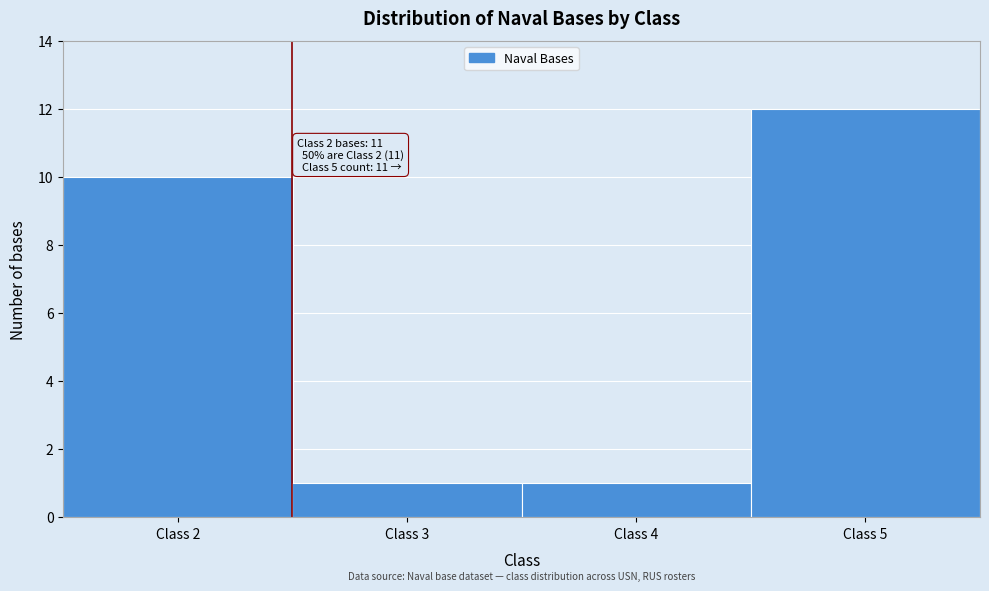

Over which range of the x-axis is the bar tallest?

4.5 to 5.5